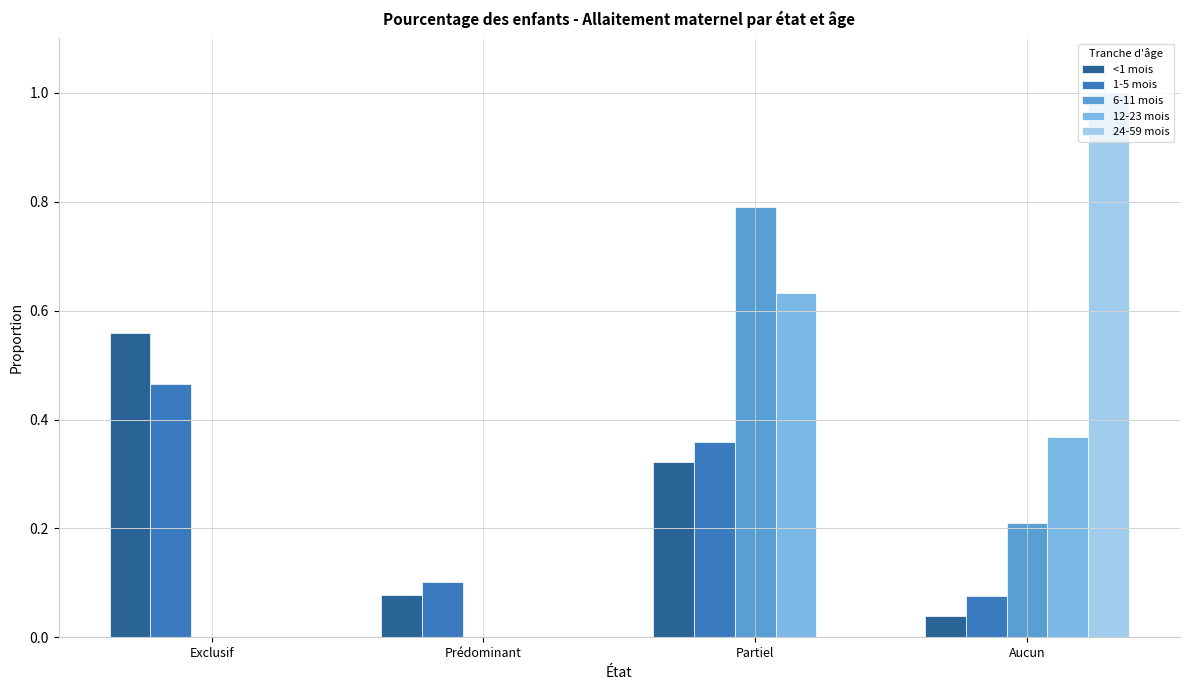

Which series changed the most between Partiel and Aucun?

24-59 mois